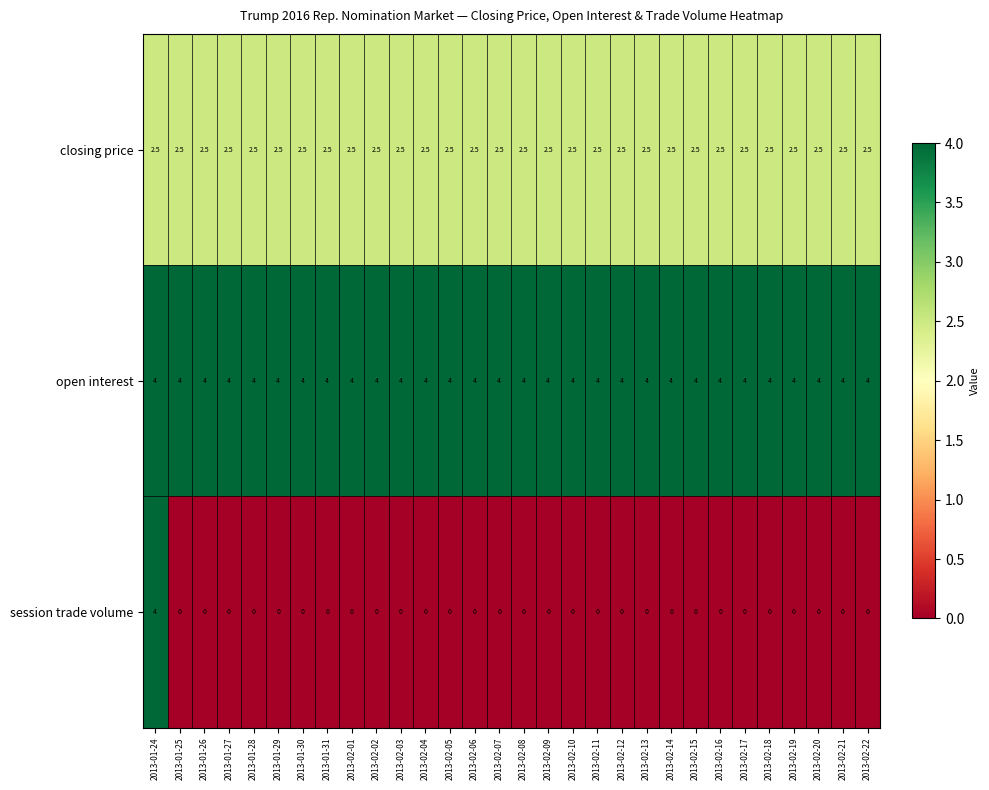

The value of open interest at 2013-02-14 is 5.5. True or false?

False